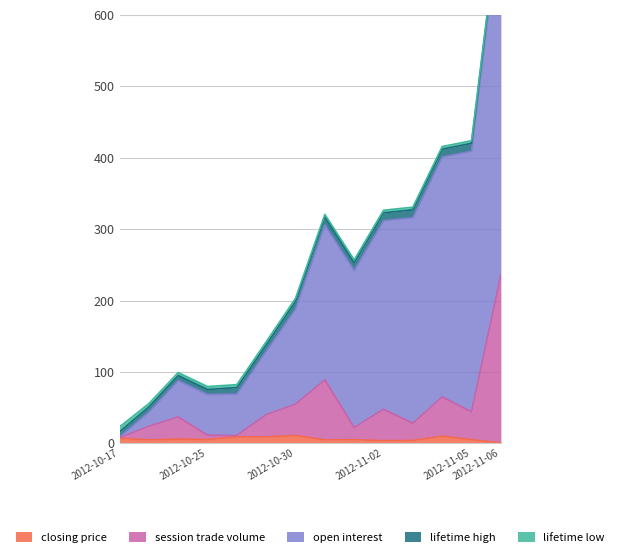

What is the label of the 7th point from the left?

2012-10-30